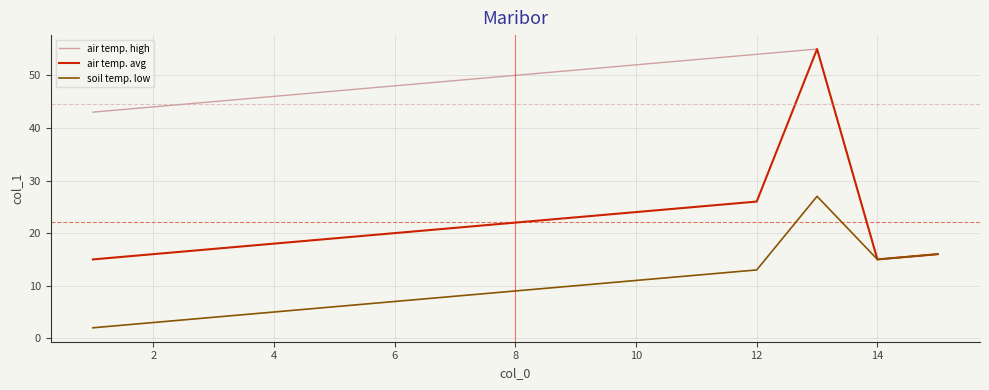

Which series has the largest total across all categories?

air temp. high